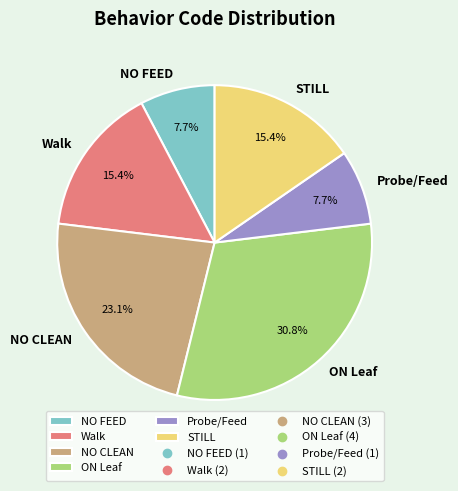

Is the sum of ON Leaf and Probe/Feed greater than half?

No